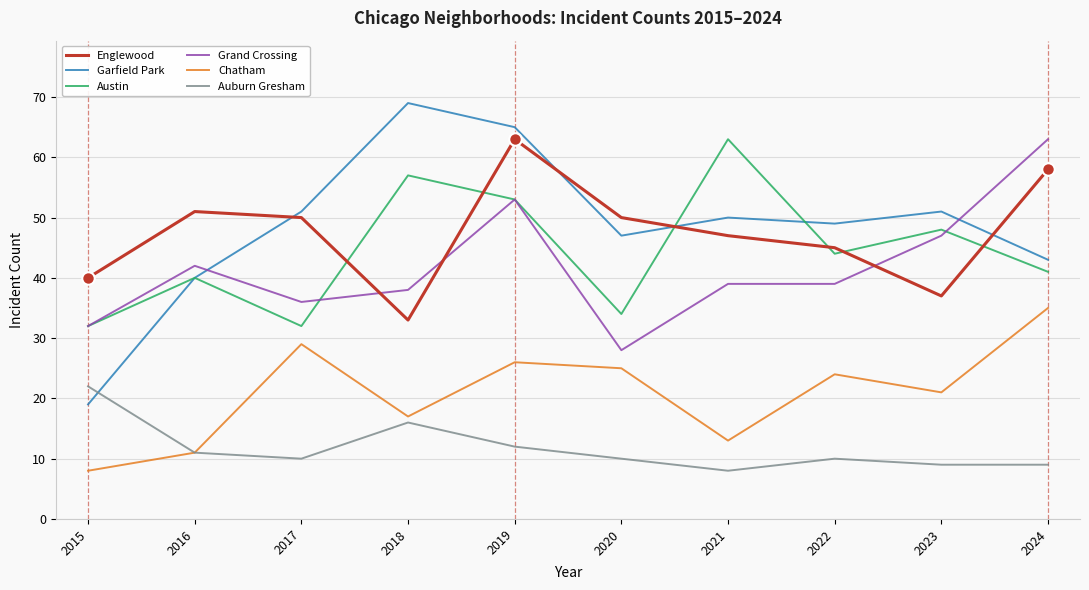

True or false: Englewood and Auburn Gresham intersect in this chart.

False